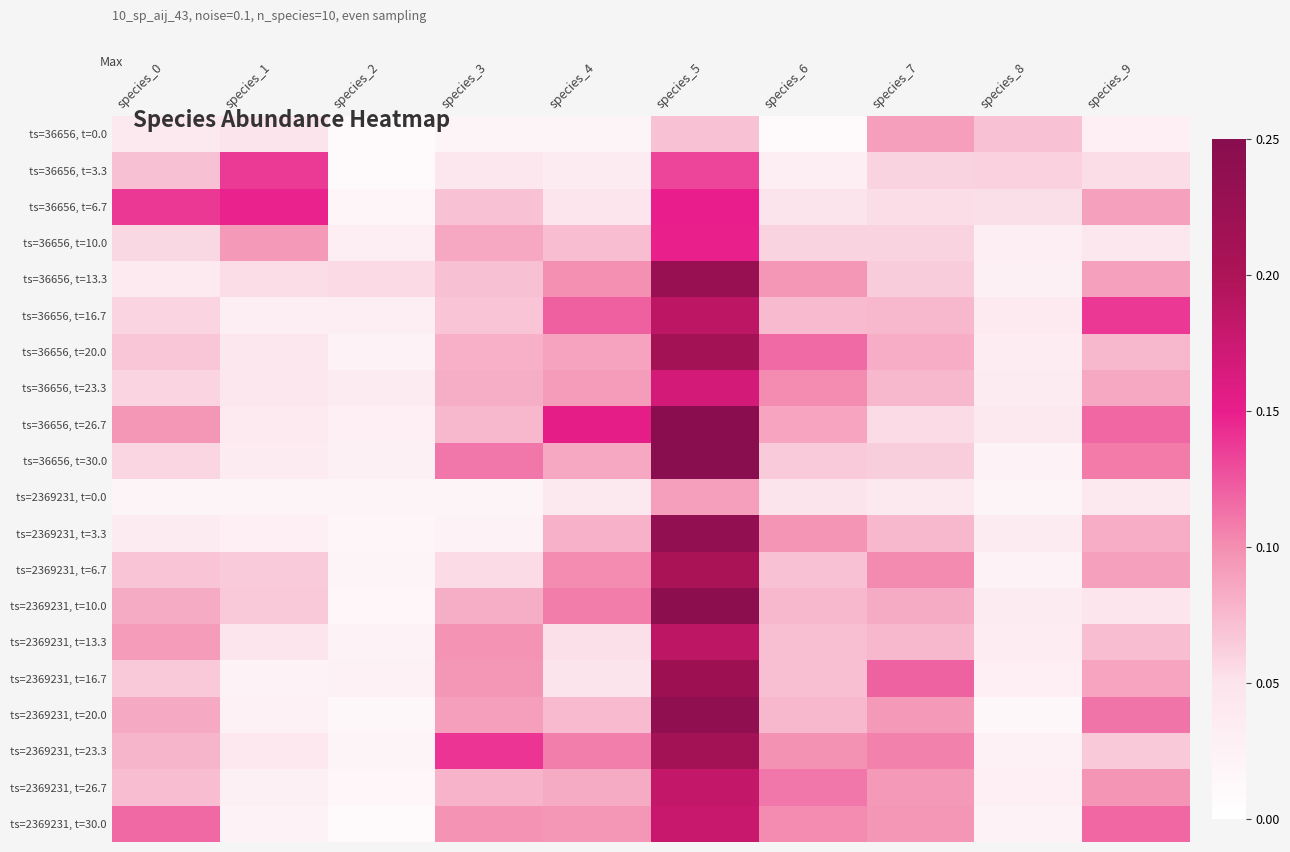

Count the number of data series in this chart.

20